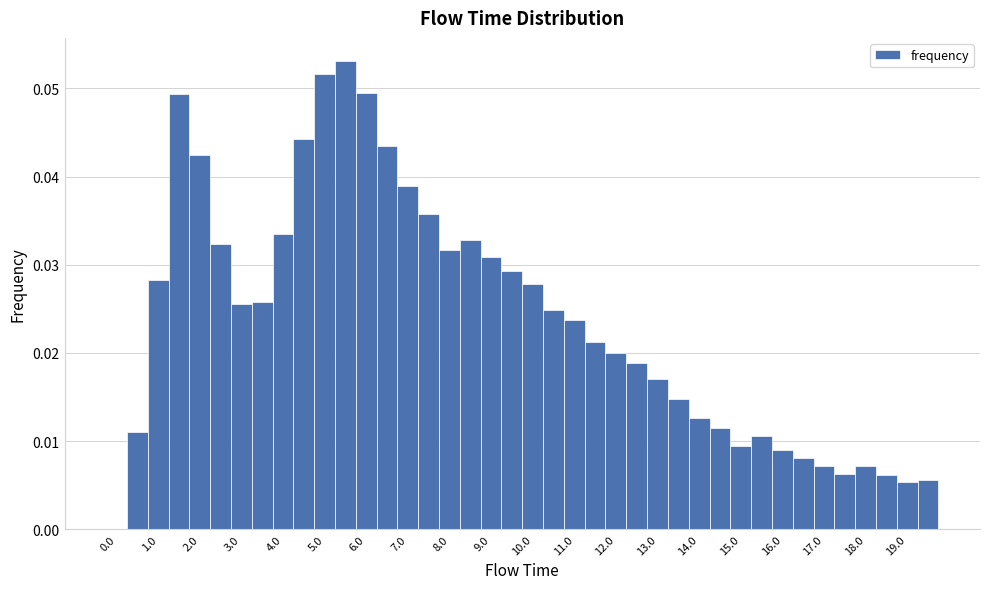

Reading left to right, transcribe this chart: for each bar, give the range it covers on the x-axis and its height. Neither the bar edges nor the heights are printed on the chart, so give them approximately, as read against the axes.

-0.25 to 0.25: 0
0.25 to 0.75: 0.011
0.75 to 1.25: 0.028
1.25 to 1.75: 0.049
1.75 to 2.25: 0.042
2.25 to 2.75: 0.032
2.75 to 3.25: 0.026
3.25 to 3.75: 0.026
3.75 to 4.25: 0.033
4.25 to 4.75: 0.044
4.75 to 5.25: 0.052
5.25 to 5.75: 0.053
5.75 to 6.25: 0.050
6.25 to 6.75: 0.043
6.75 to 7.25: 0.039
7.25 to 7.75: 0.036
7.75 to 8.25: 0.032
8.25 to 8.75: 0.033
8.75 to 9.25: 0.031
9.25 to 9.75: 0.029
9.75 to 10.25: 0.028
10.25 to 10.75: 0.025
10.75 to 11.25: 0.024
11.25 to 11.75: 0.021
11.75 to 12.25: 0.020
12.25 to 12.75: 0.019
12.75 to 13.25: 0.017
13.25 to 13.75: 0.015
13.75 to 14.25: 0.013
14.25 to 14.75: 0.011
14.75 to 15.25: 0.009
15.25 to 15.75: 0.011
15.75 to 16.25: 0.009
16.25 to 16.75: 0.008
16.75 to 17.25: 0.007
17.25 to 17.75: 0.006
17.75 to 18.25: 0.007
18.25 to 18.75: 0.006
18.75 to 19.25: 0.005
19.25 to 19.75: 0.006